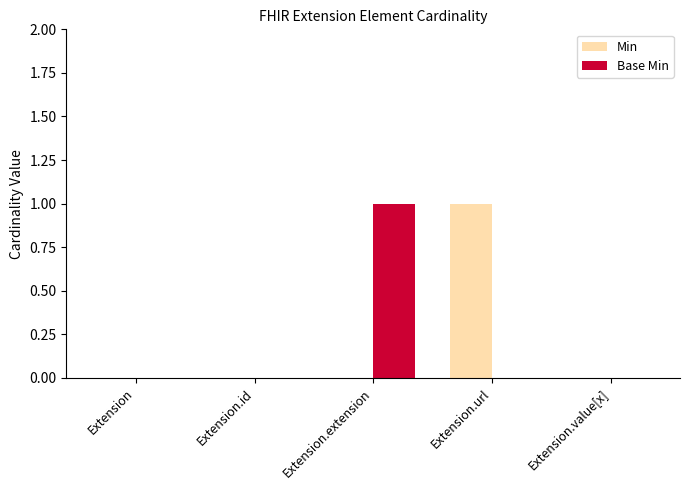

Reading right to left, list all the values displayed in this chart.

Min: 0	1	0	0	0
Base Min: 0	0	1	0	0